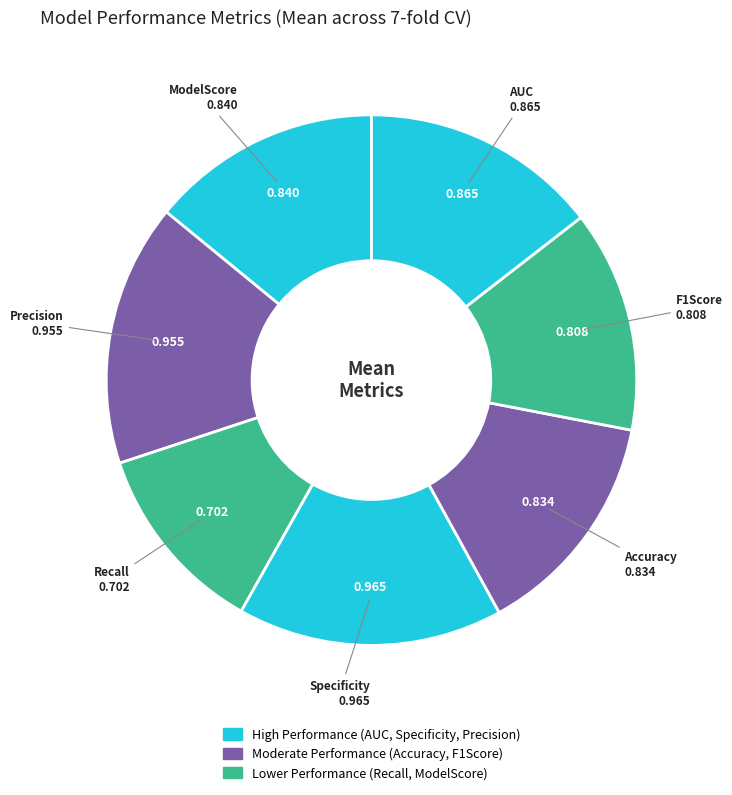

How many slices are in this pie chart?

7